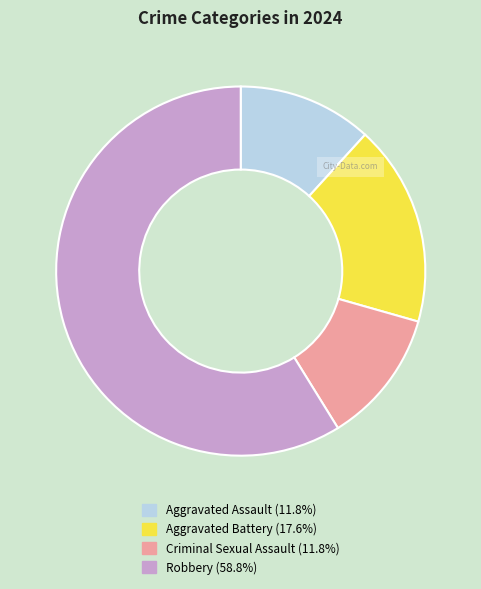

Do Robbery and Criminal Sexual Assault together represent more than half of the pie?

Yes